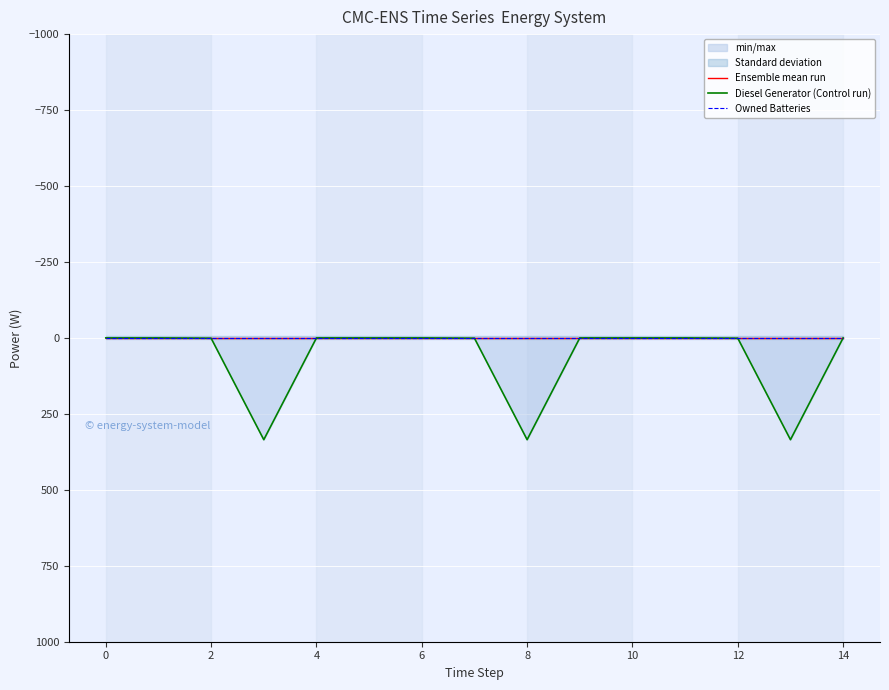

Is the value of Owned Batteries at 12 greater than the value of Ensemble mean run at 12?

No